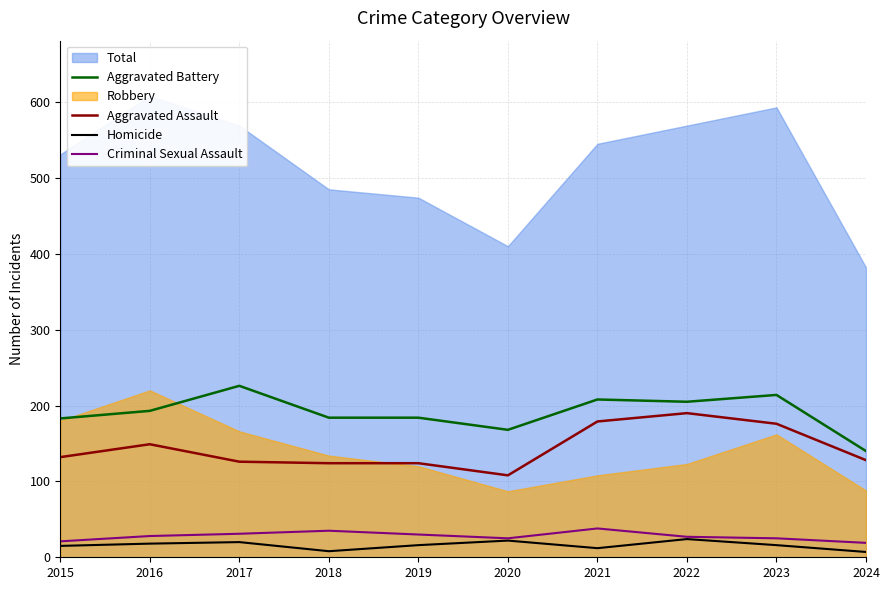

The Homicide series shows 16 at 2019. True or false?

True